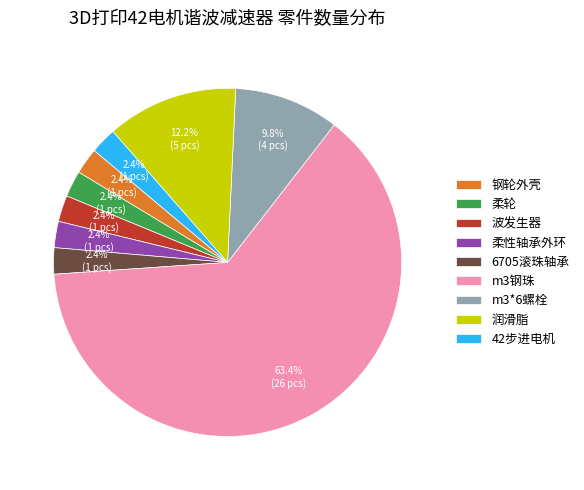

Is there a majority slice in this chart?

Yes